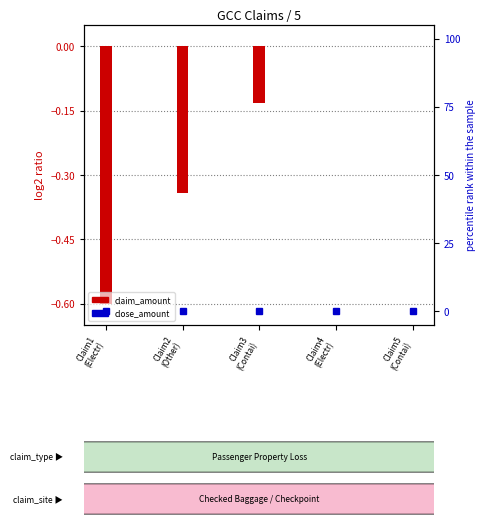

What position from the right is Claim2
(Other)?

4